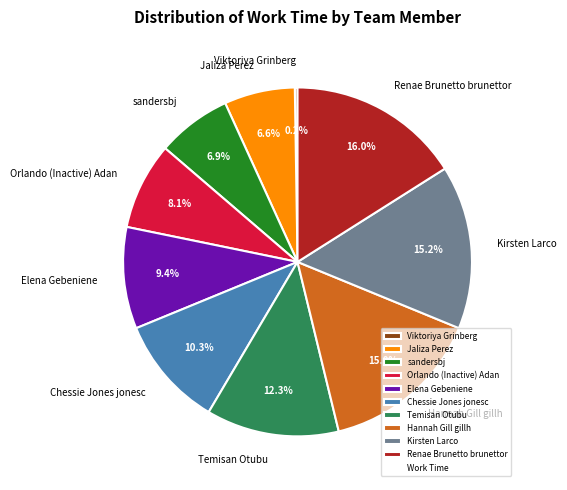

The Hannah Gill gillh slice represents 15% of the pie. True or false?

True